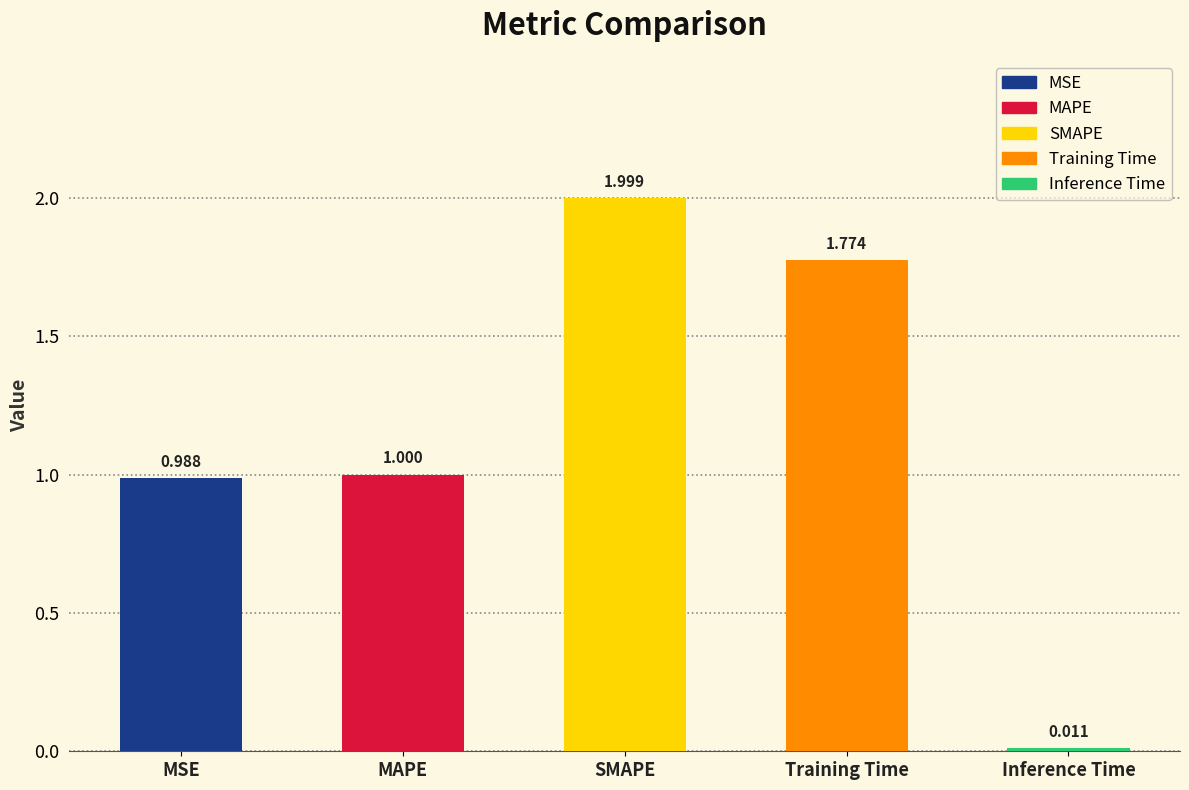

True or false: the data shows 1.0 at MSE.

True